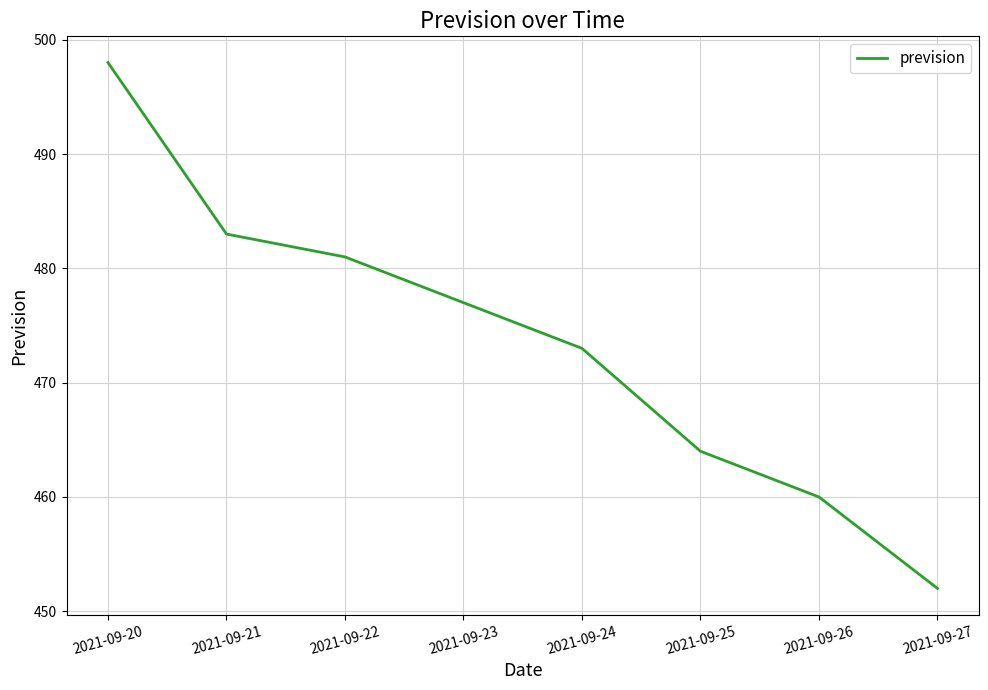

What is the approximate value at 2021-09-25, to the nearest 10?

460